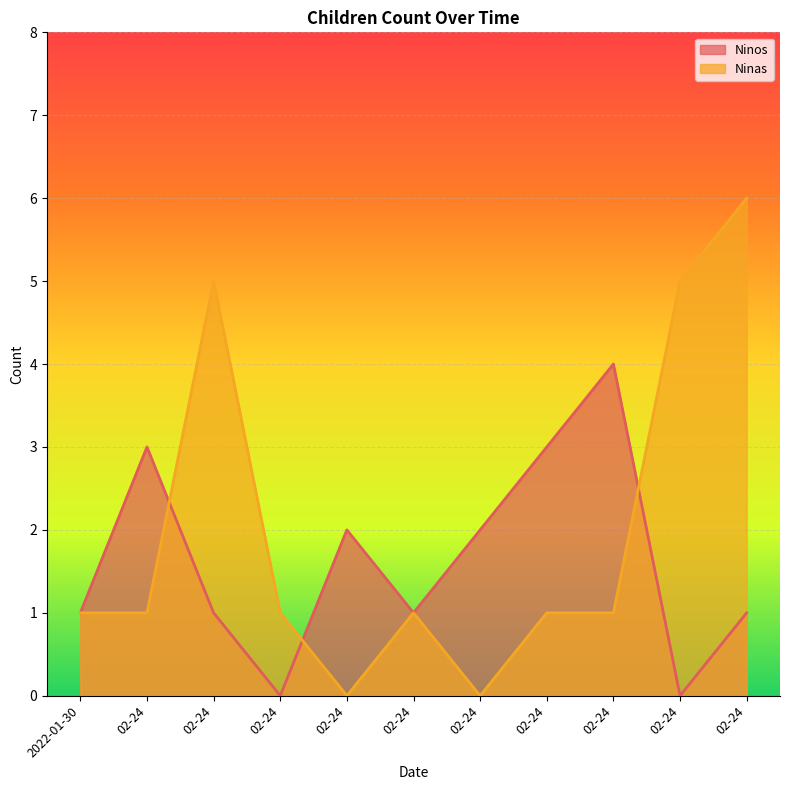

List the series in order of their peak value, highest first.

Ninas, Ninos